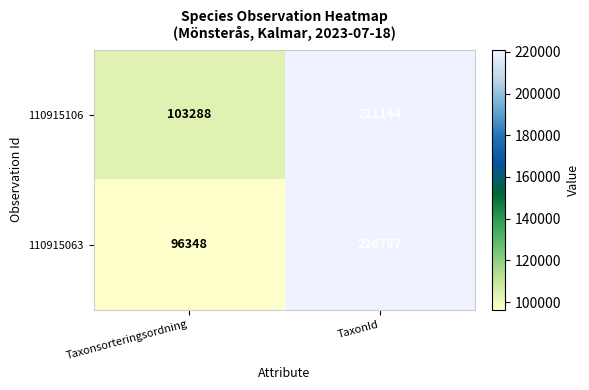

What value does the 110915063 series have at Taxonsorteringsordning, to the nearest 100?

96300